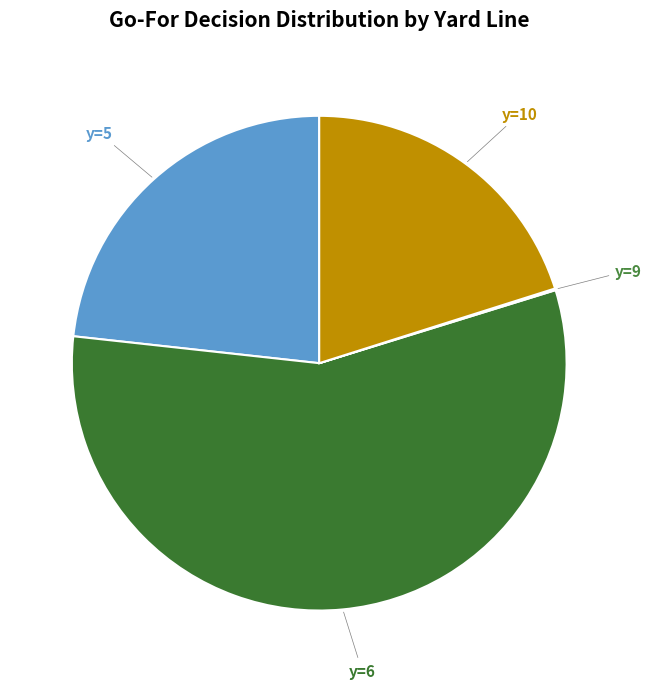

Do y=10 and y=6 together represent more than half of the pie?

Yes